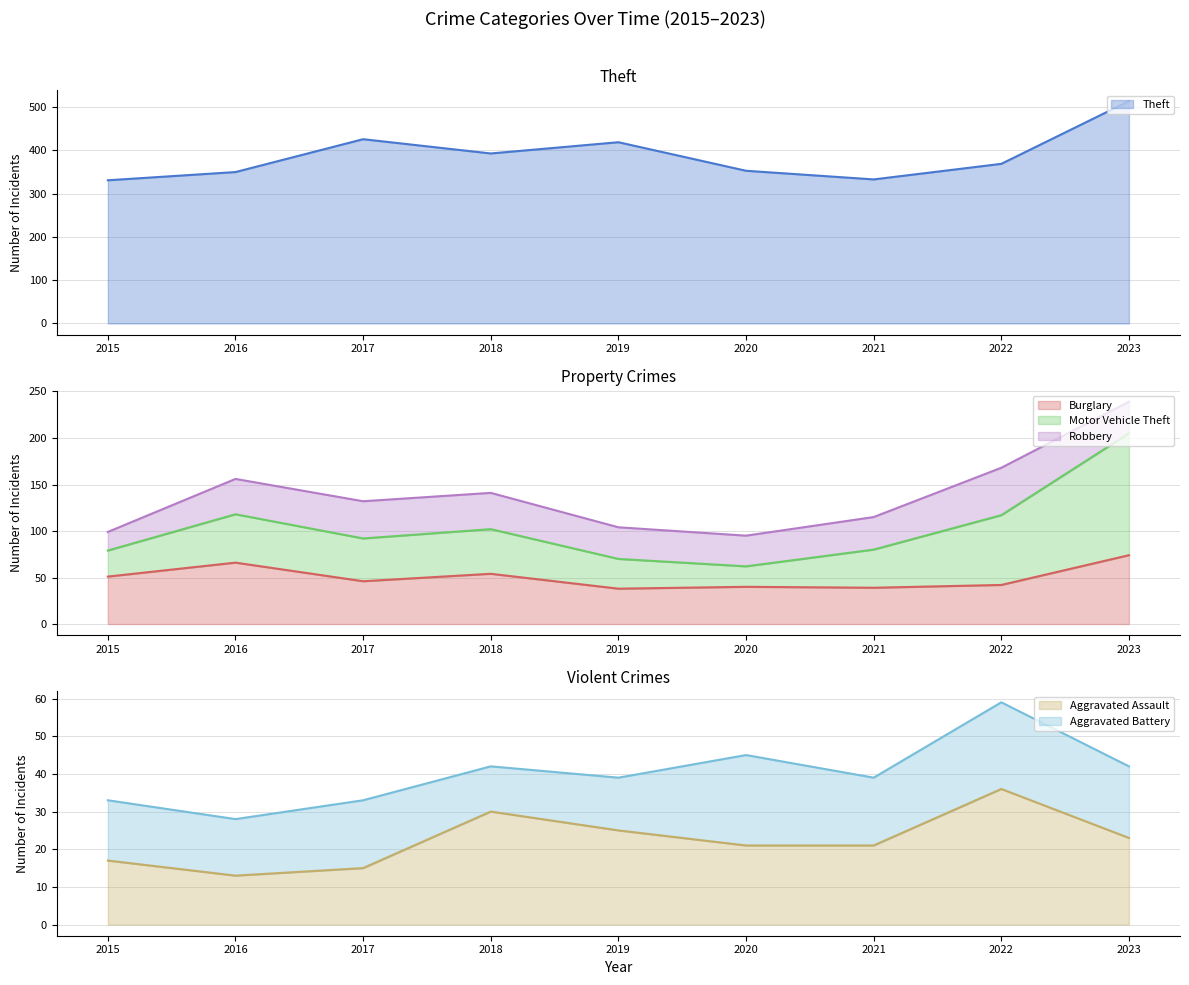

What is the minimum value for Burglary?

38